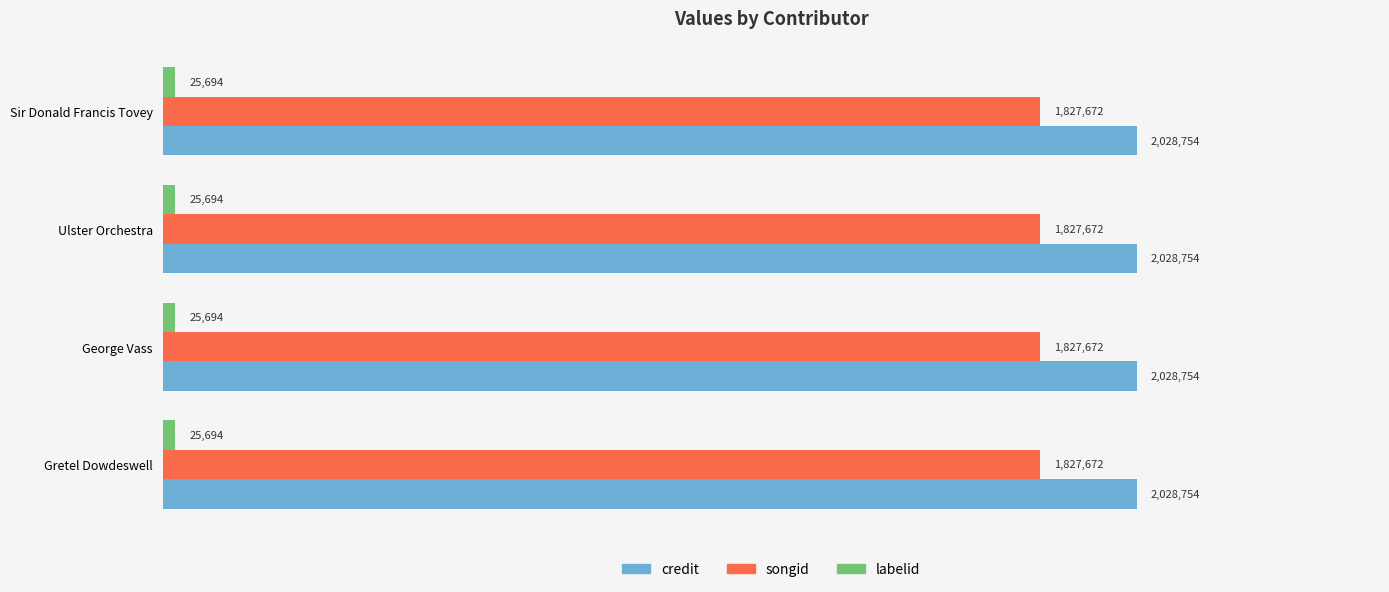

Reading left to right, list all the values displayed in this chart.

credit: Sir Donald Francis Tovey=2028754	Ulster Orchestra=2028754	George Vass=2028754	Gretel Dowdeswell=2028754
songid: Sir Donald Francis Tovey=1827672	Ulster Orchestra=1827672	George Vass=1827672	Gretel Dowdeswell=1827672
labelid: Sir Donald Francis Tovey=25694	Ulster Orchestra=25694	George Vass=25694	Gretel Dowdeswell=25694